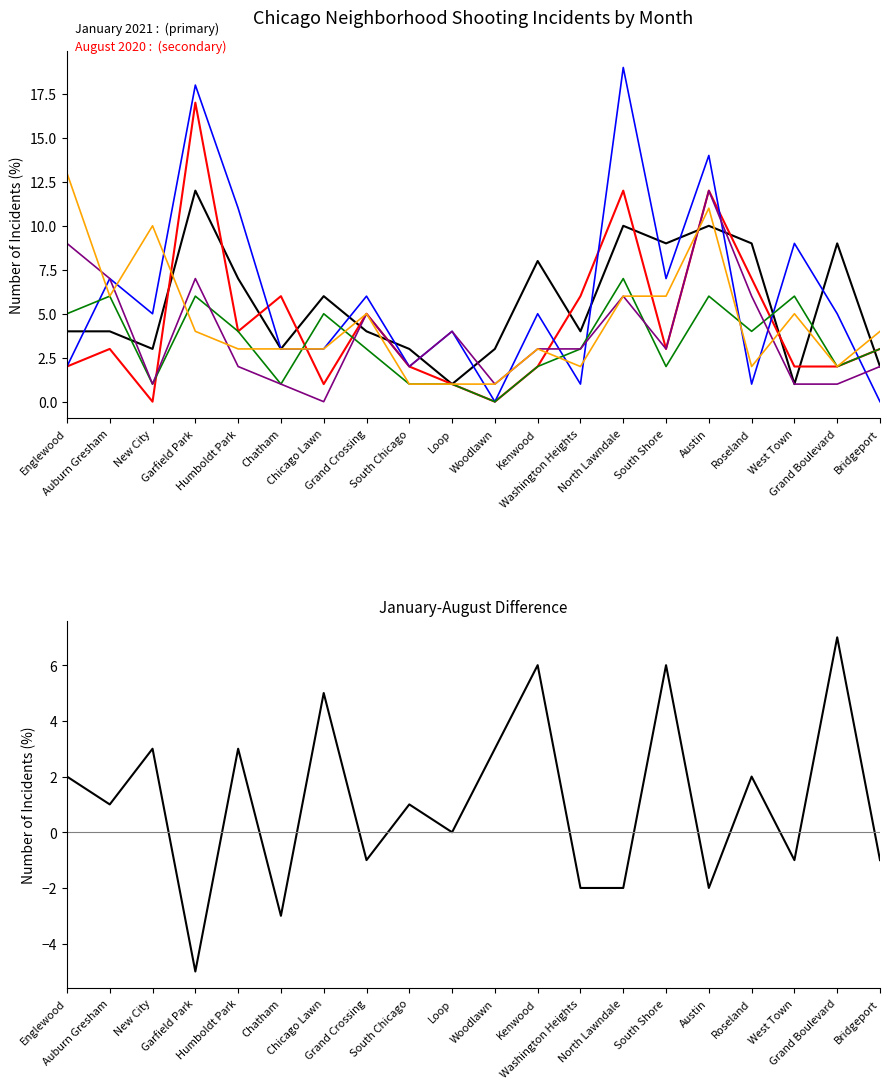

What is the value of the August 2020 point at the 6th from the left?

6